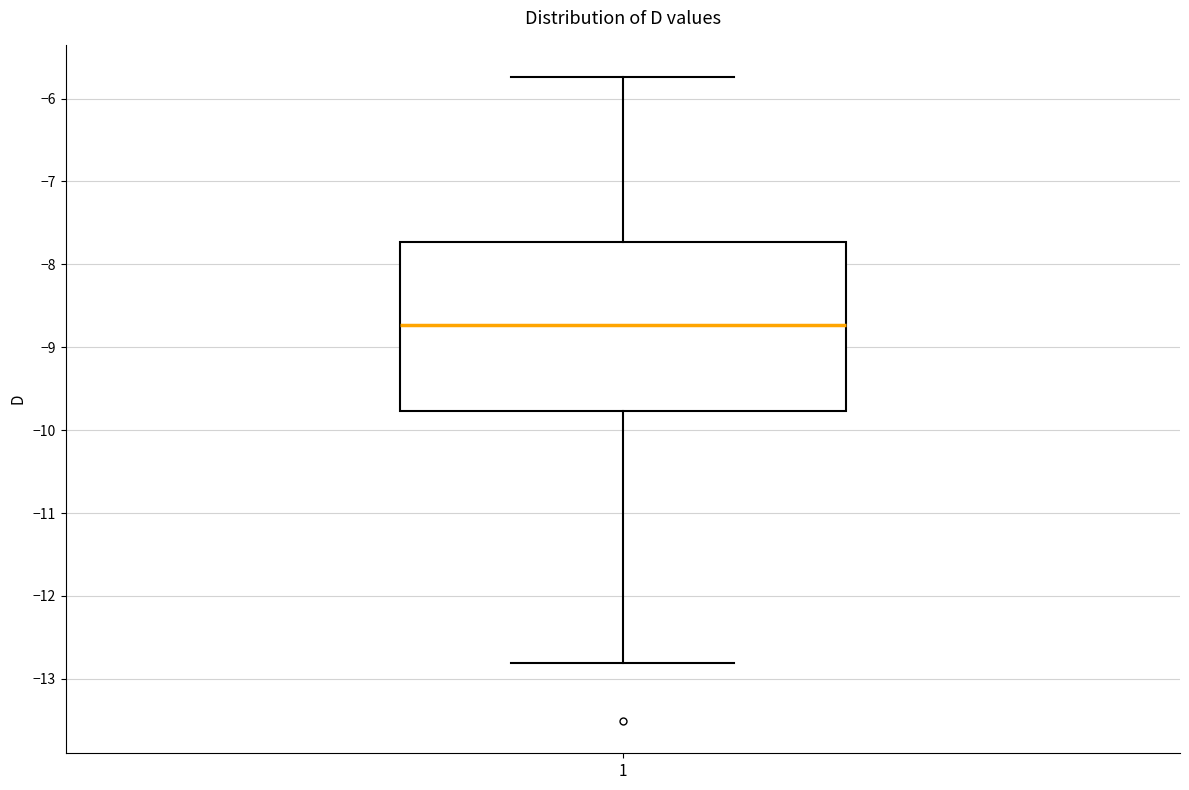

Read this box plot against the y-axis: the position of the median line, the range covered by the box, and the ends of both whiskers. The values are not printed on the chart, so give them approximately, as read against the axis.

median -8.7, box -9.8 to -7.7, whiskers -12.8 to -5.7